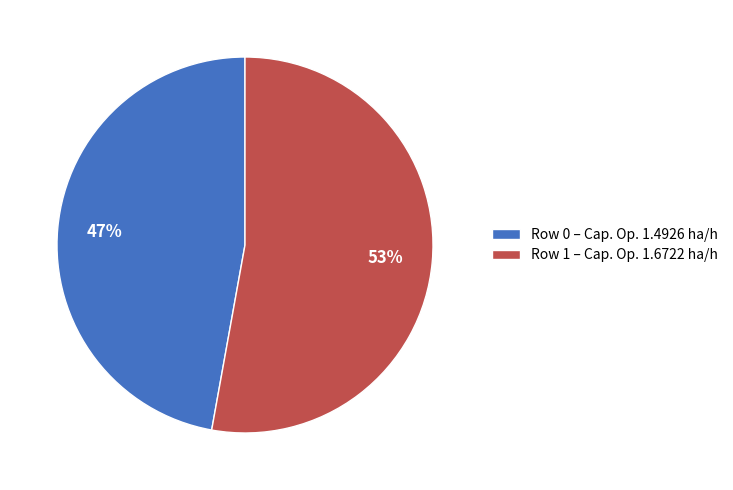

Between Row 1 and Row 0, which is larger?

Row 1